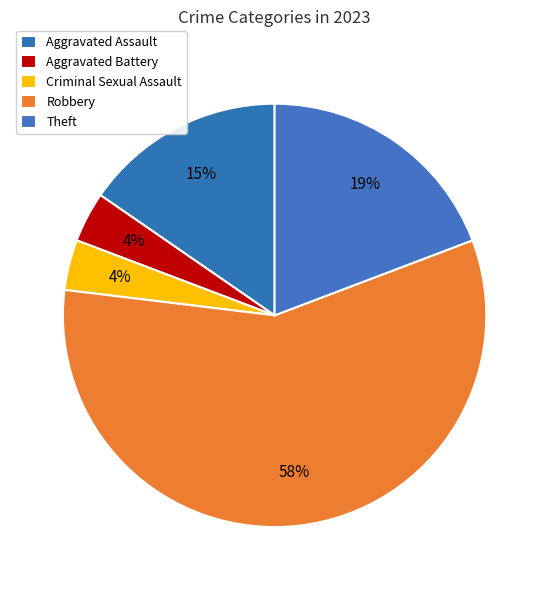

The Robbery slice represents 43% of the pie. True or false?

False